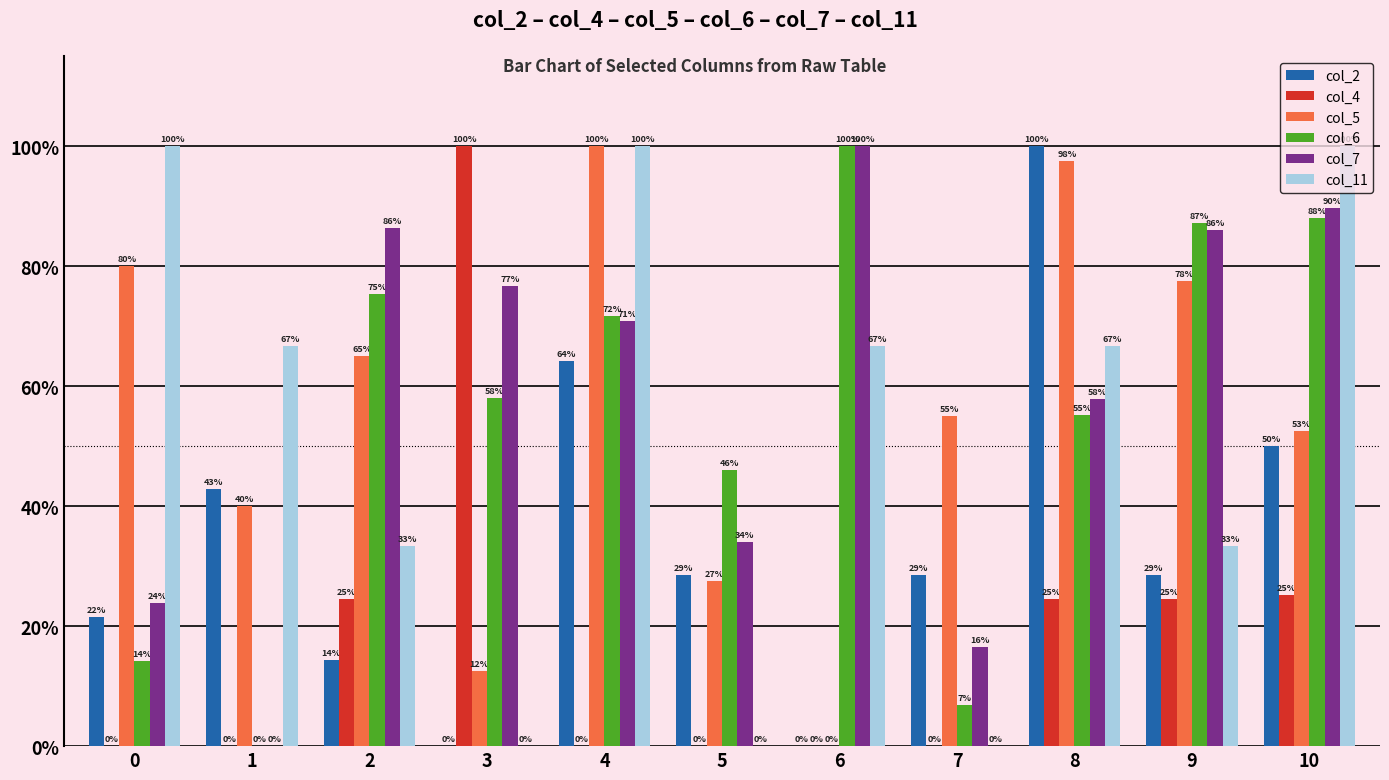

What are all the series names shown in the legend?

col_2, col_4, col_5, col_6, col_7, col_11